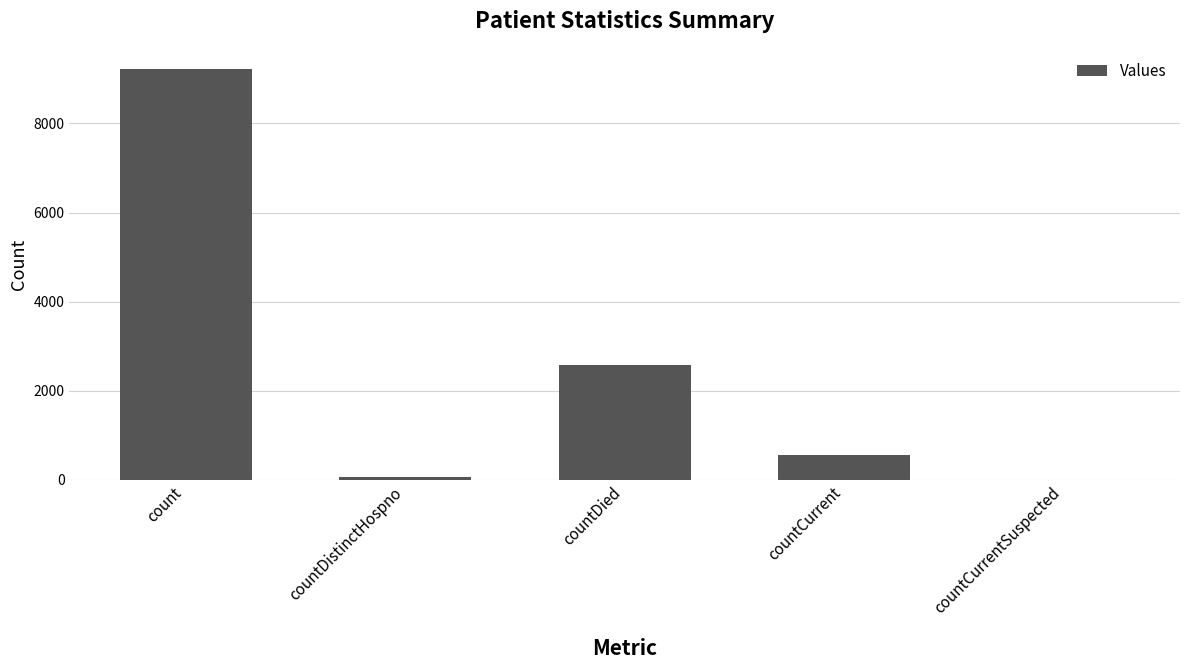

What is the sum of all values?

12437